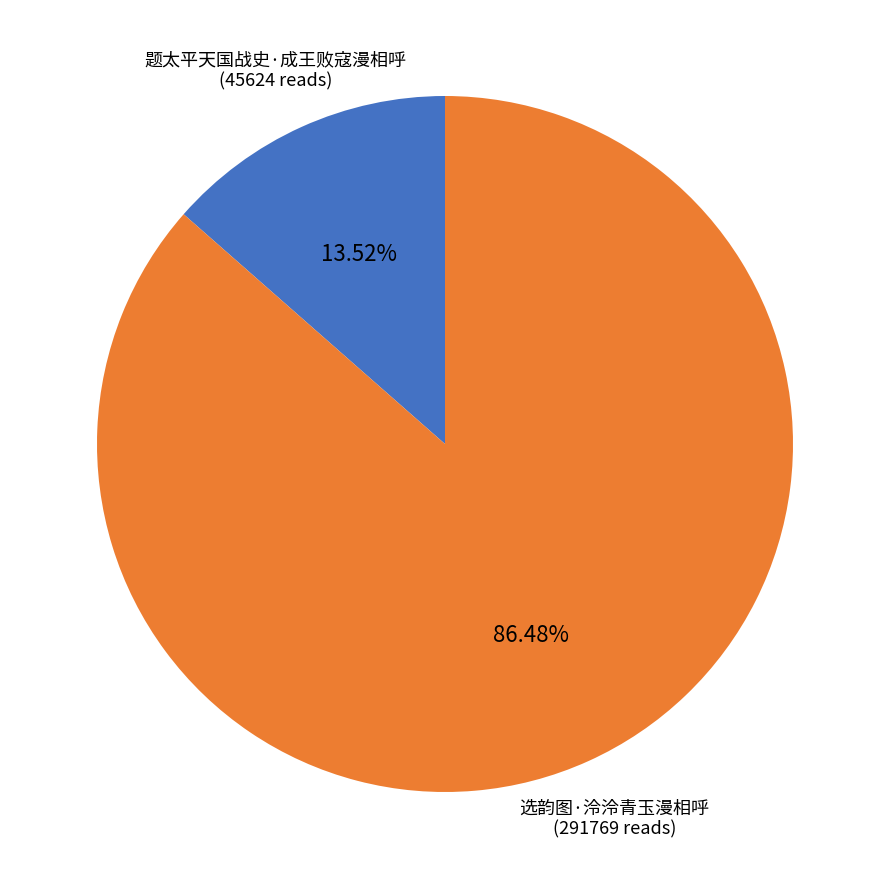

Count the number of slices in the pie.

2